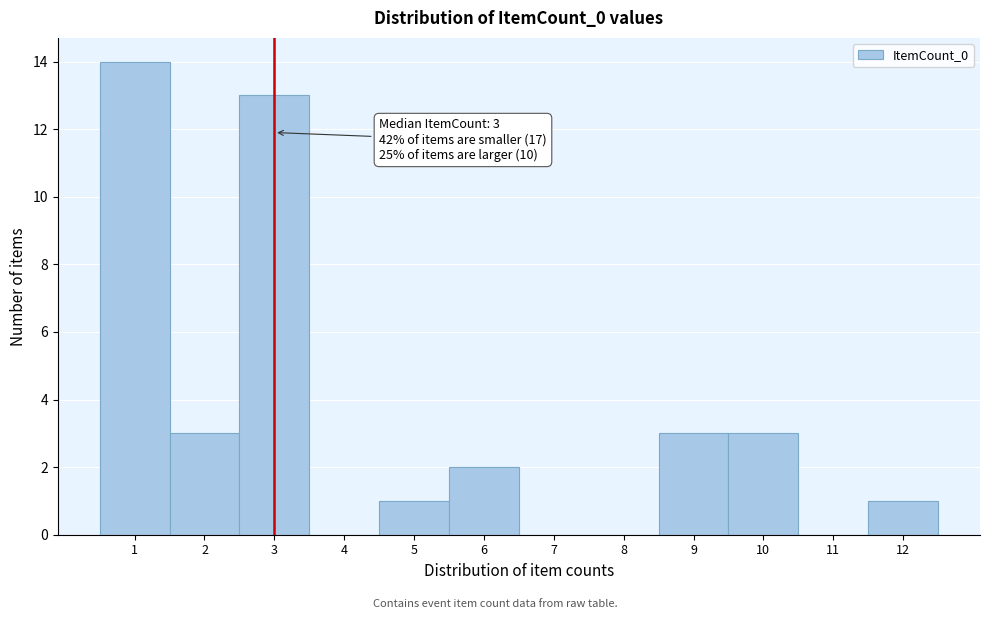

Which range on the x-axis has the tallest bar?

0.5 to 1.5